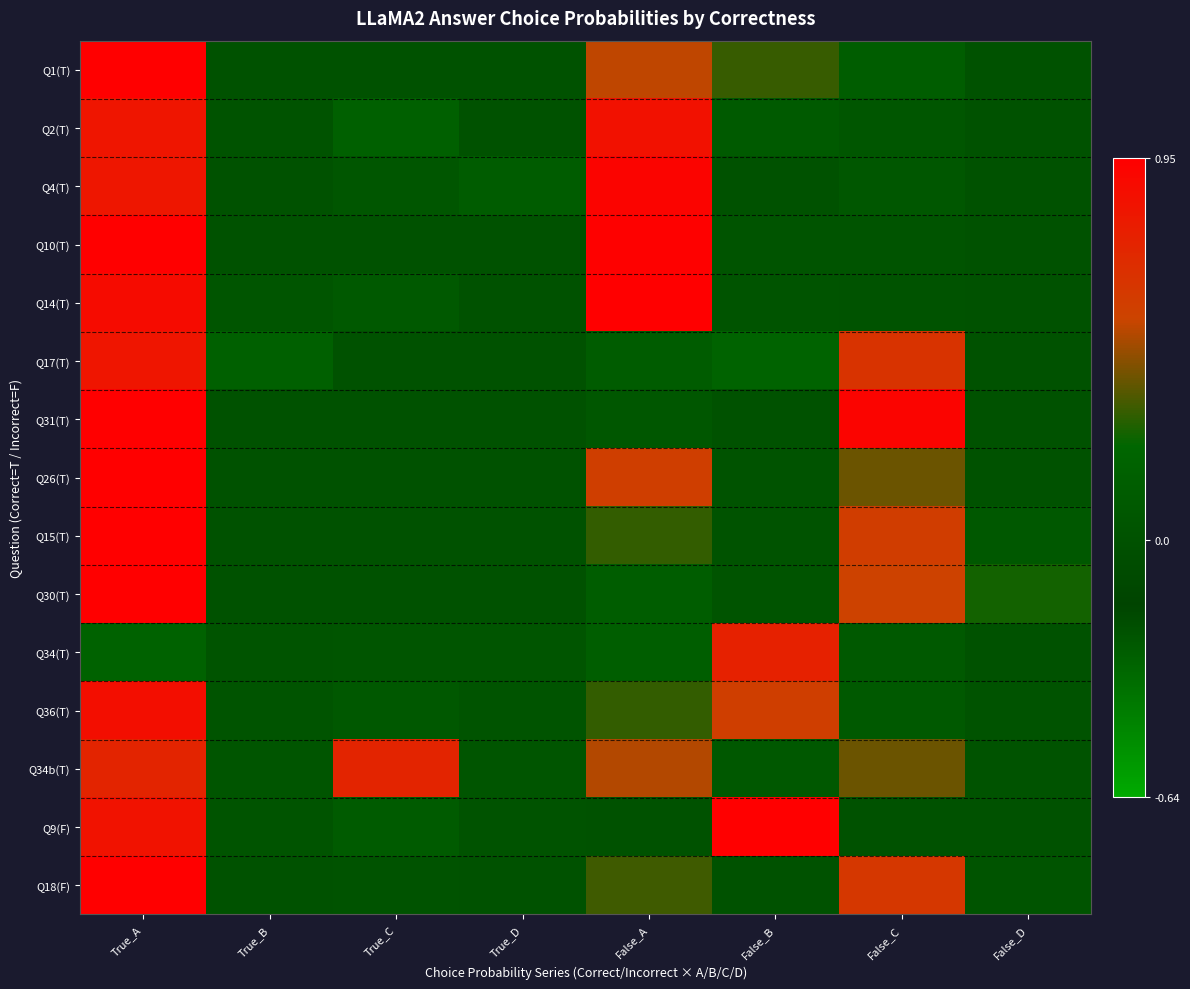

Which label corresponds to the largest value in the chart?

True_A